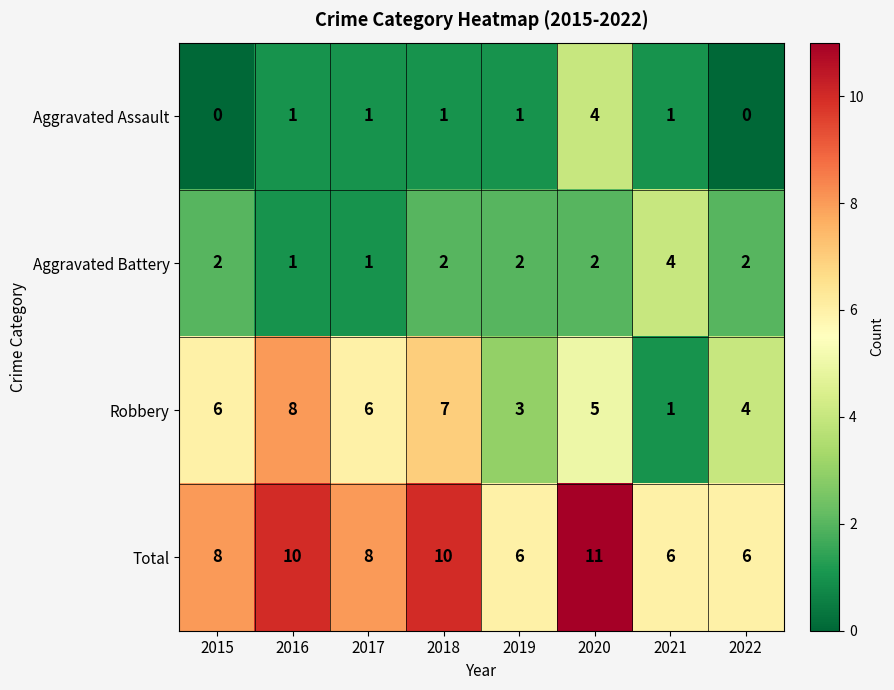

At which category is the sum across all series the highest?

2020